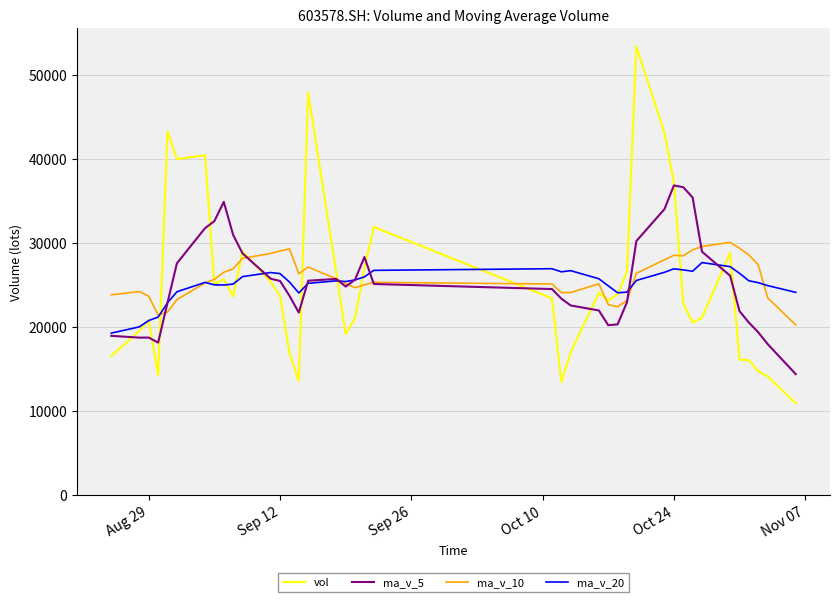

What is the minimum value shown in the chart?

10900.1